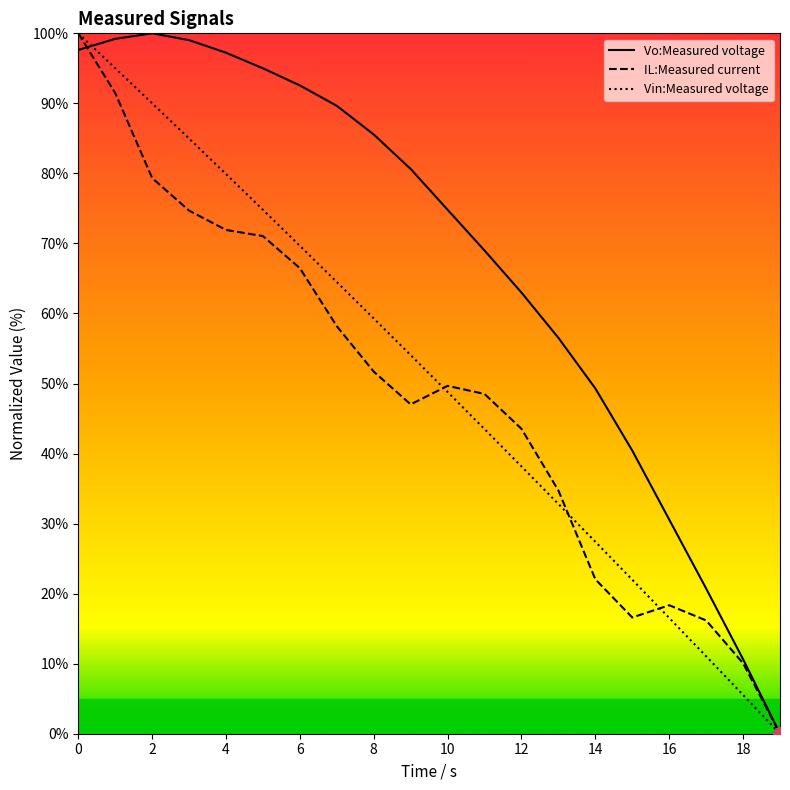

Which series has the largest total across all categories?

Vo:Measured voltage